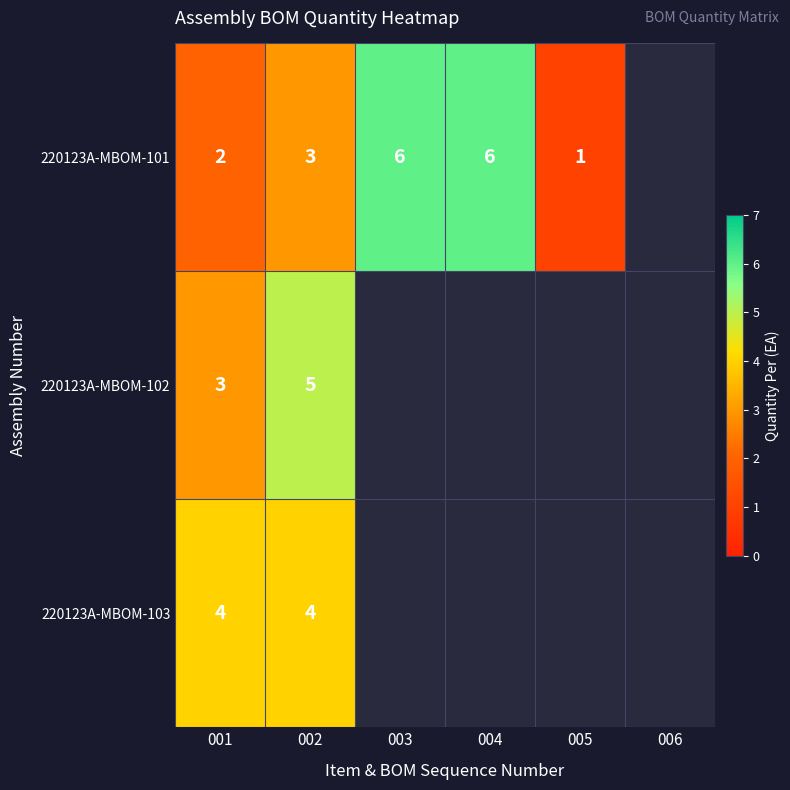

At how many categories does at least one series exceed 3?

4